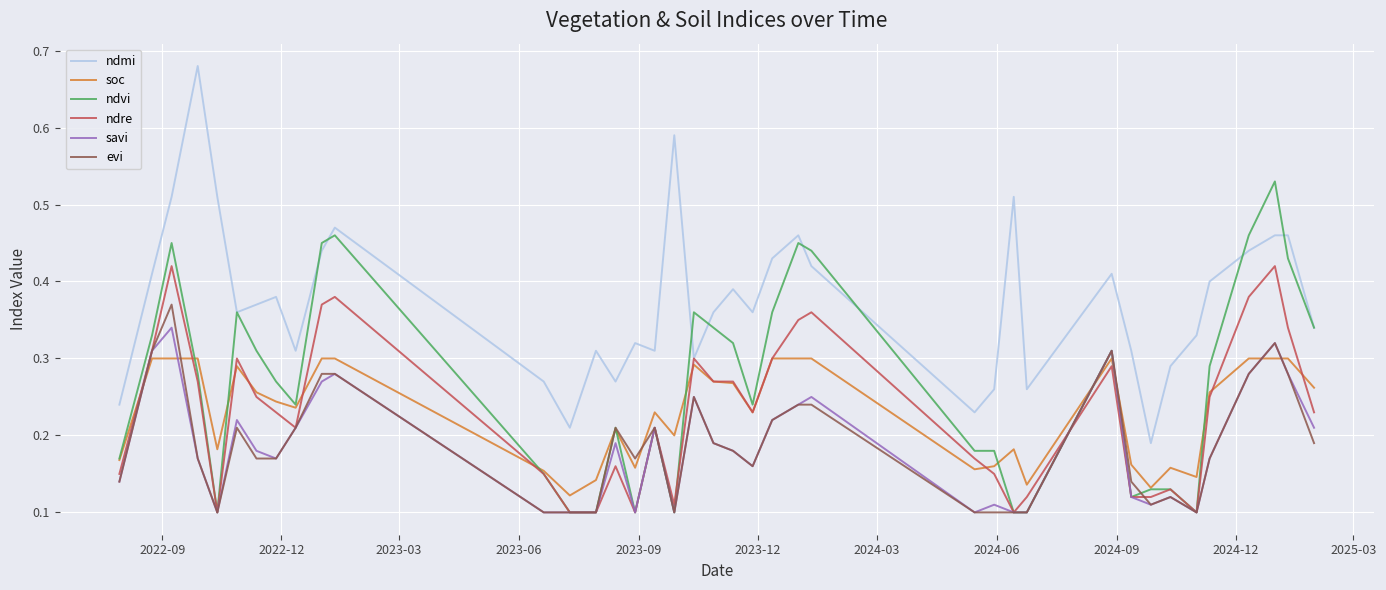

Which series has the largest range (max minus min)?

ndmi